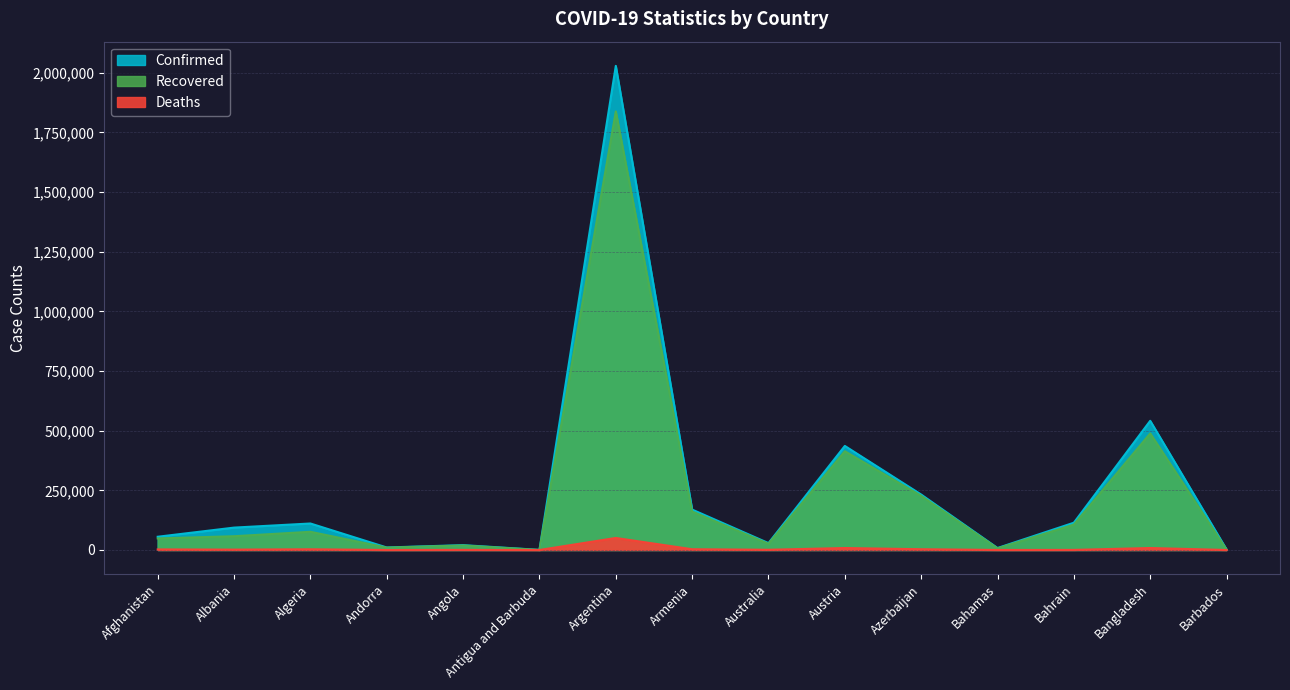

Reading left to right, list all the values displayed in this chart.

Confirmed: 55518	93850	111069	10538	20389	443	2029057	169391	28905	436139	232337	8311	114361	541434	2331
Recovered: 48514	57736	76330	9965	18929	205	1838291	161348	26128	413908	226951	6931	106412	488621	1660
Deaths: 2428	1567	2945	107	494	9	50432	3150	909	8260	3185	178	410	8298	25